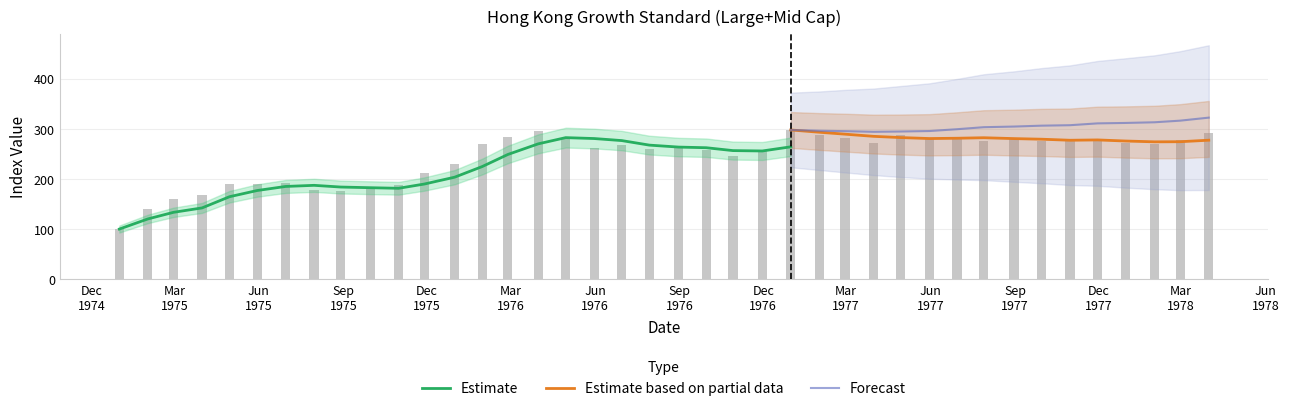

What is the smallest value displayed?

100.0